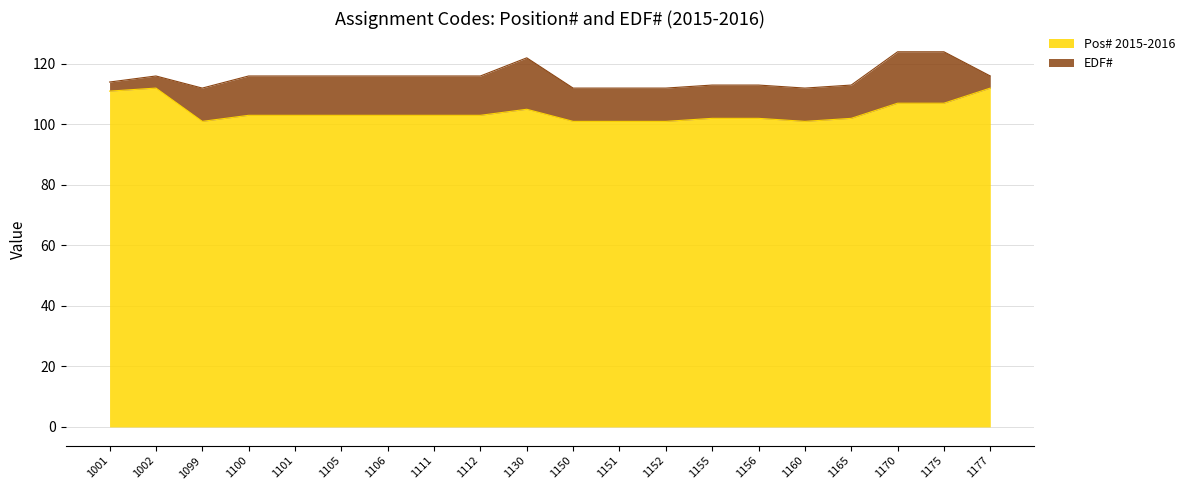

What is the average value?

104